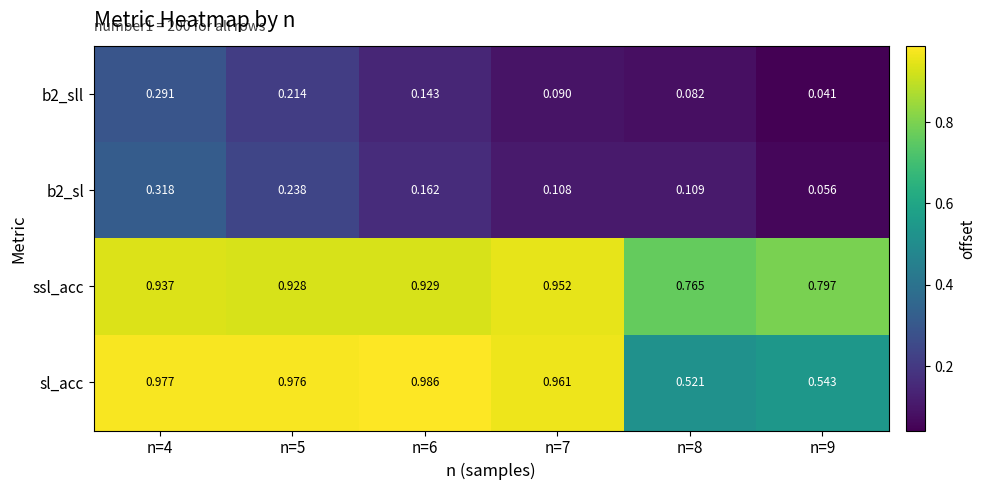

Is the value of sl_acc at n=7 greater than the value of b2_sl at n=8?

Yes